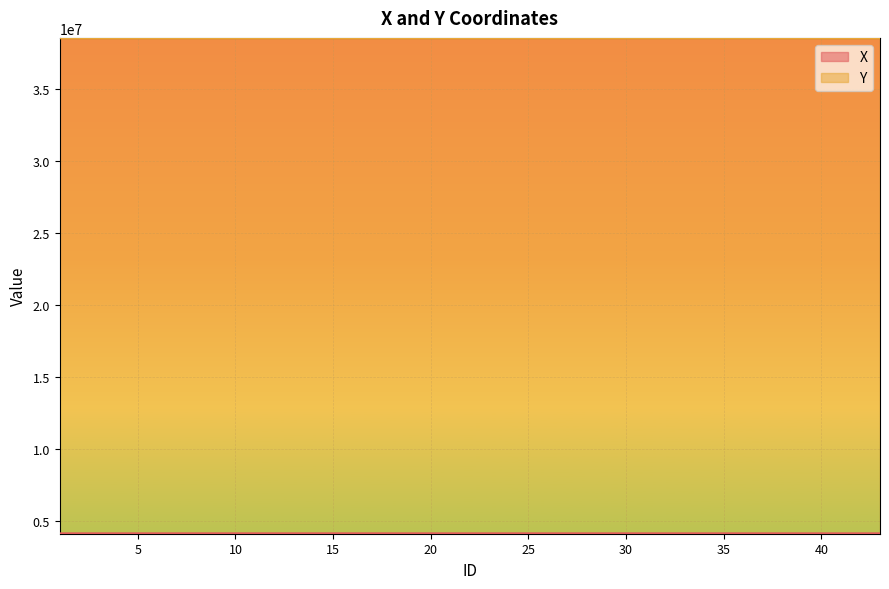

Reading left to right, list all the values displayed in this chart.

X: 4094047.4	4094240.8	4094369.4	4094459.9	4094518.6	4094552.9	4094626.7	4094837.9	4095049.6	4095070.5	4095205.7	4095269.4	4095266.6	4095216.8	4095124.0	4095032.7	4094857.4	4094624.4	4094548.7	4094510.6	4094408.7	4094366.6	4094362.9	4094353.7	4094330.0	4094309.7	4094285.6	4094309.1	4094328.6	4094350.8	4094359.9	4094363.5	4094359.9	4094294.9	4094259.6	4094181.0	4094080.2	4094081.0	4094181.8	4094260.6
Y: 38536257.1	38536318.8	38536369.8	38536385.2	38536394.8	38536392.3	38536395.6	38536391.7	38536393.6	38536394.0	38536414.4	38536423.9	38536454.9	38536447.4	38536434.4	38536420.5	38536417.8	38536422.1	38536418.7	38536421.4	38536417.8	38536525.4	38536609.4	38536656.2	38536725.3	38536770.1	38536799.2	38536769.4	38536723.9	38536654.2	38536607.6	38536532.1	38536420.7	38536415.5	38536412.9	38536405.2	38536391.1	38536383.3	38536397.4	38536405.1